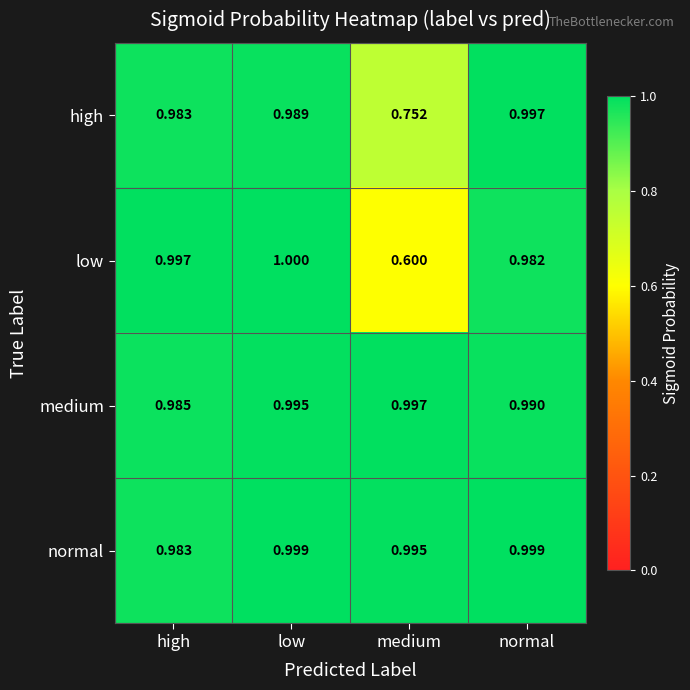

Which series has the largest total across all categories?

normal